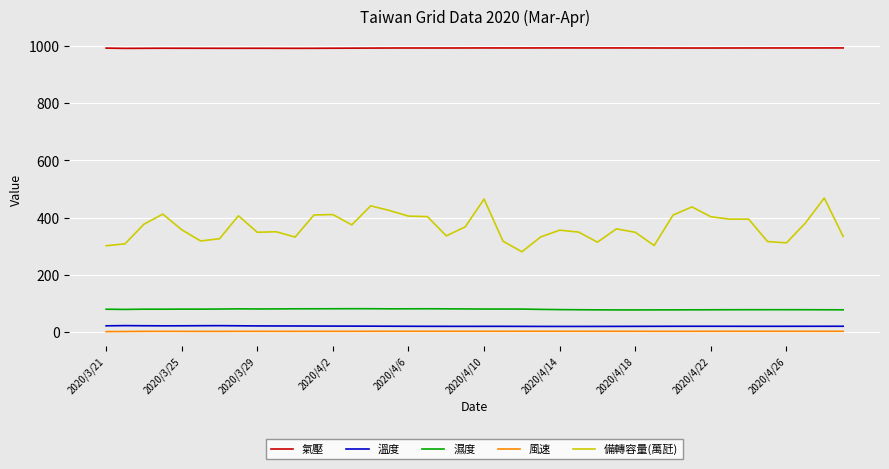

Which series has the largest total across all categories?

氣壓